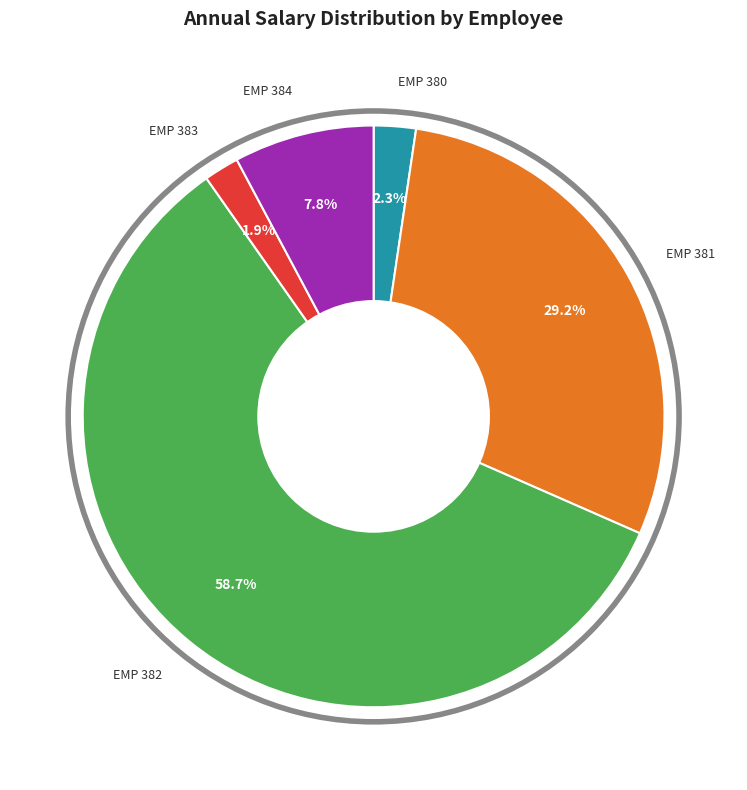

How many segments does this pie chart have?

5